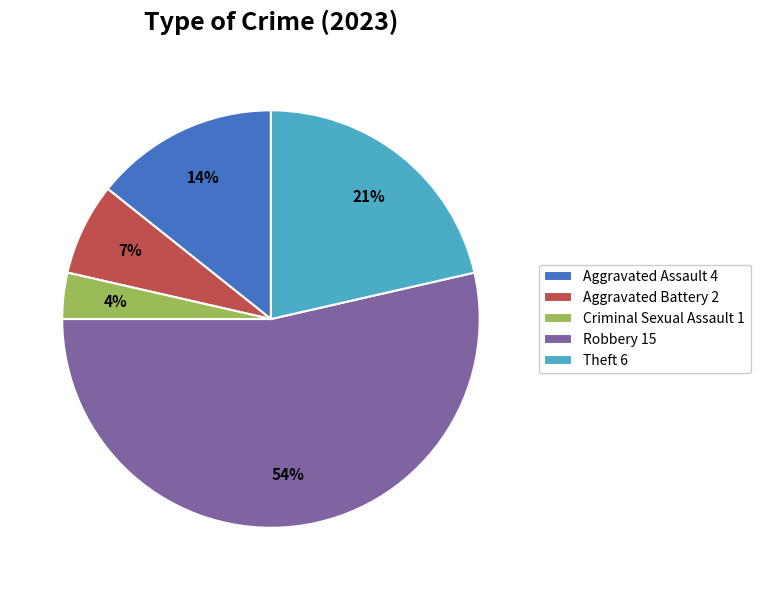

To the nearest percent, what percentage of the pie is Aggravated Battery?

7%